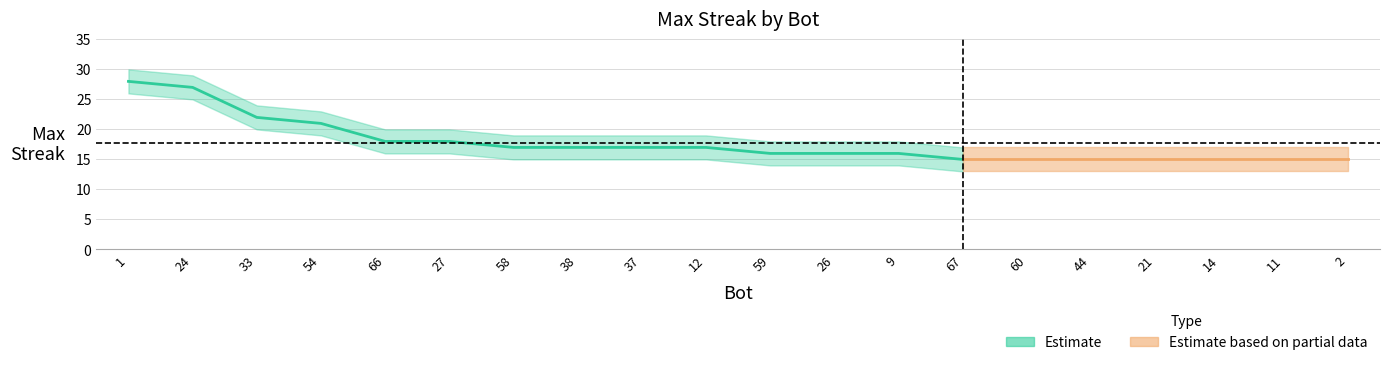

What is the highest value of the upper series?

30